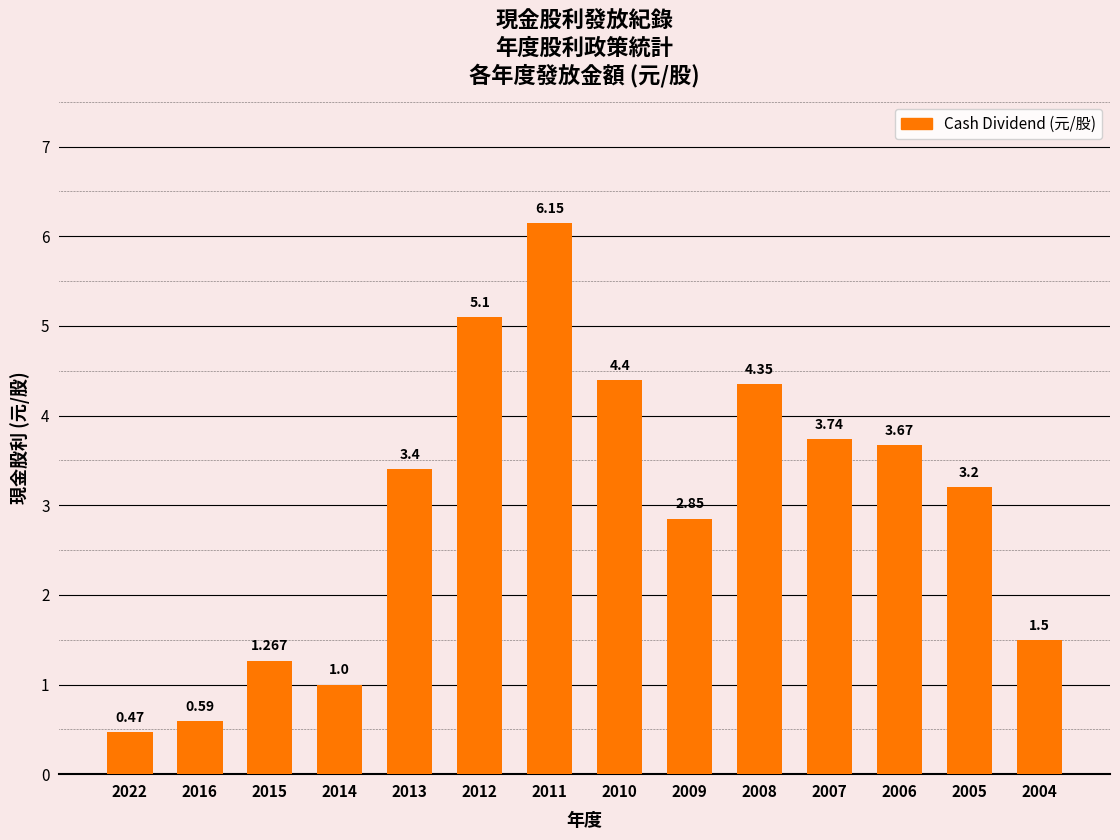

How many data points are less than 3?

6